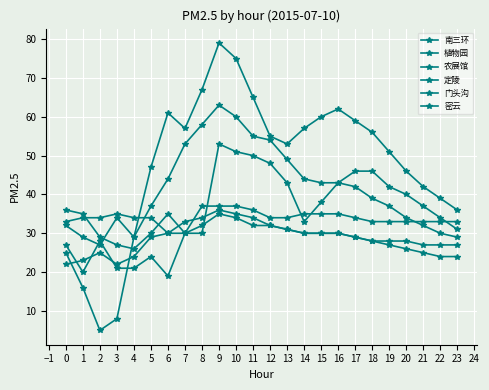

What value does the 南三环 series have at 14?

57